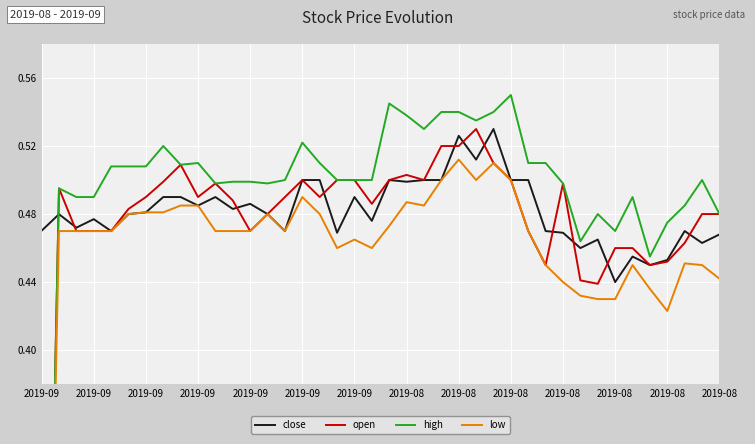

What is the minimum value for close?

0.4